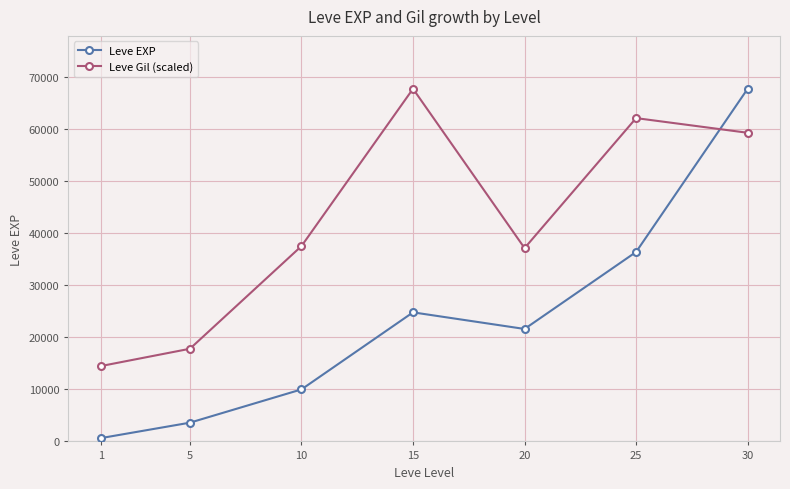

What is the sum of all Leve Gil (scaled) values?

296014.7